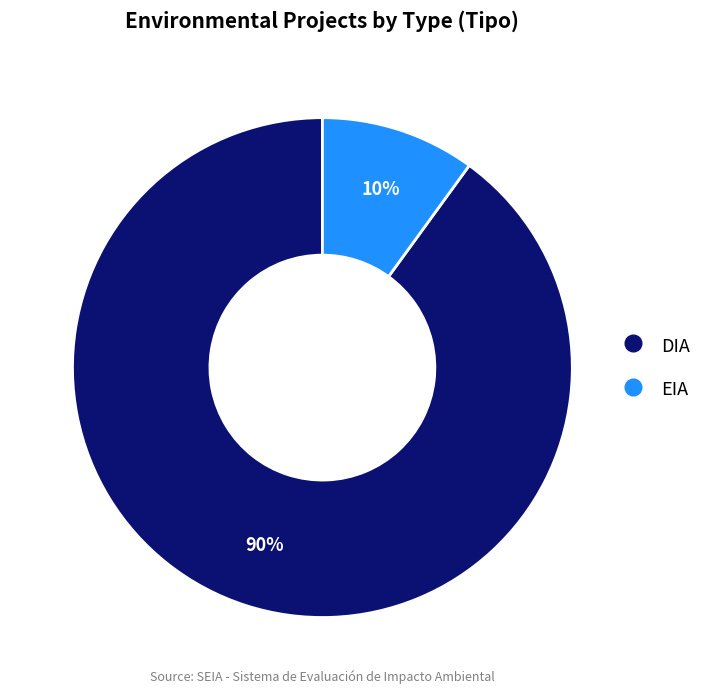

To the nearest percent, what percentage of the pie is DIA?

90%